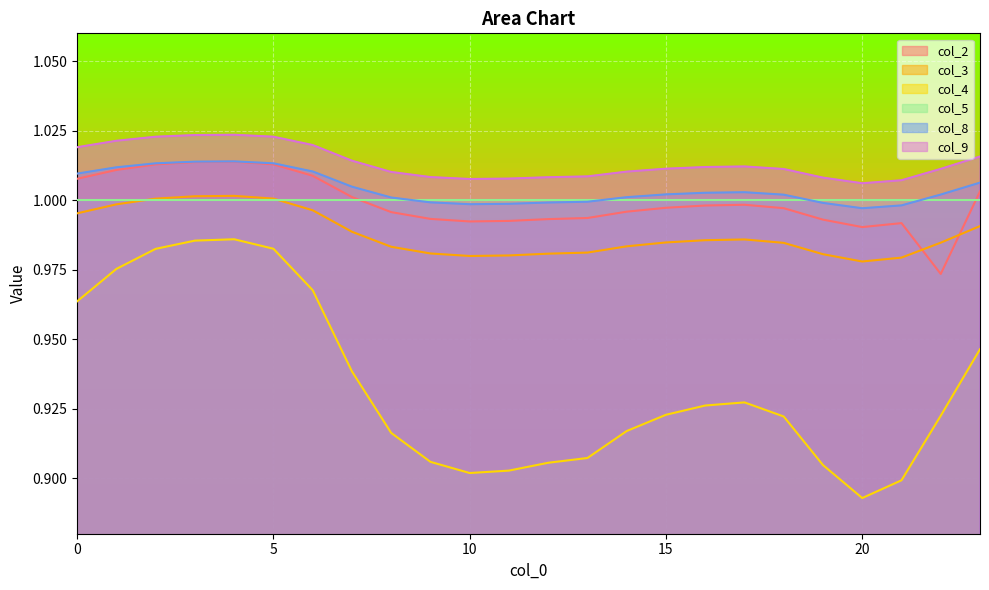

How many lines are shown in the chart?

6